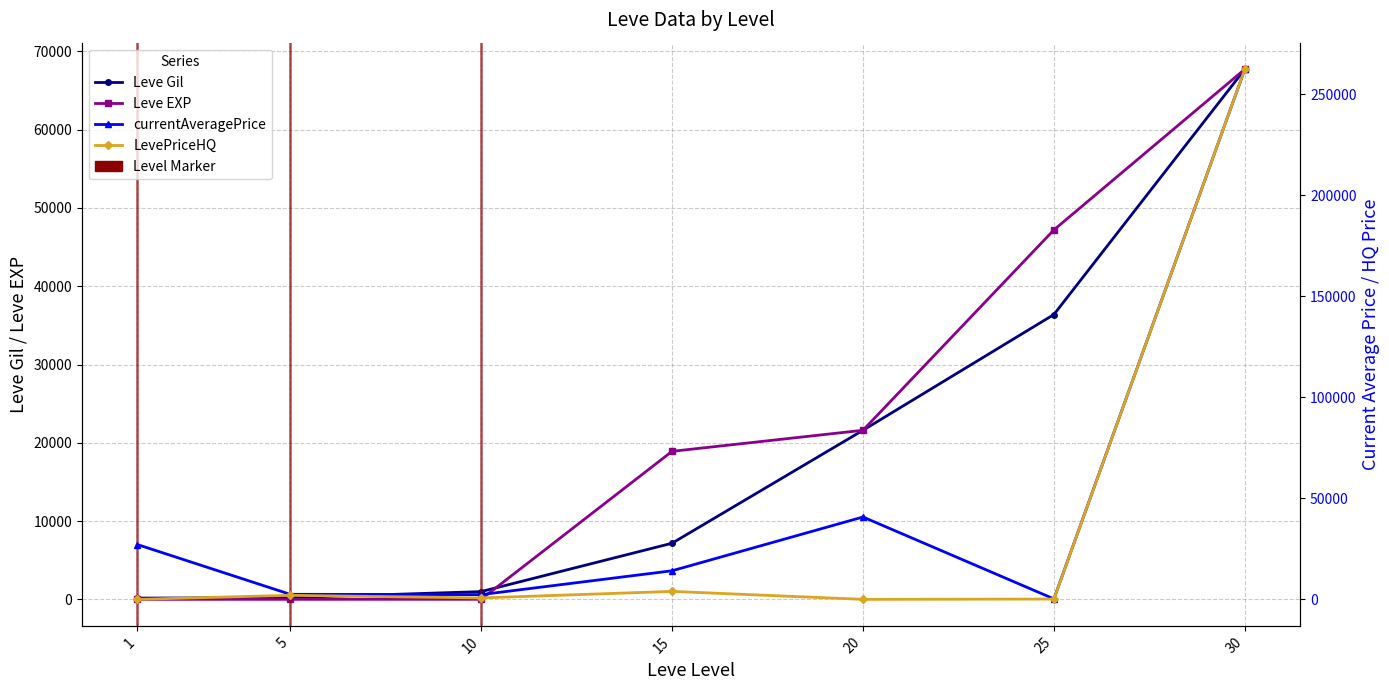

How many interior local peaks does the LevePriceHQ series have?

2